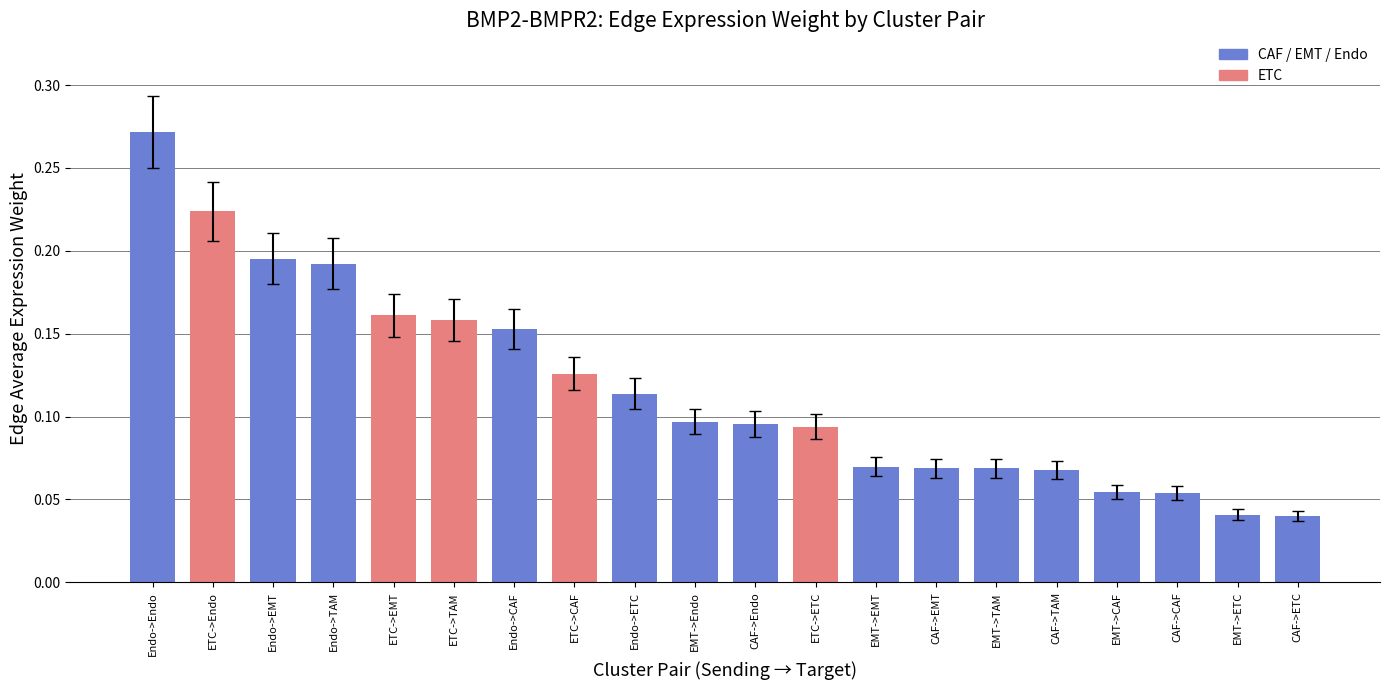

Which has a higher value, ETC->ETC or EMT->CAF?

ETC->ETC